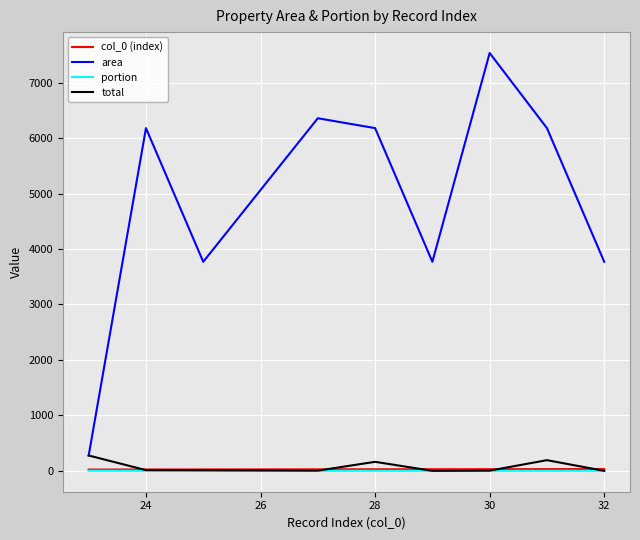

True or false: area and portion cross at least once.

False